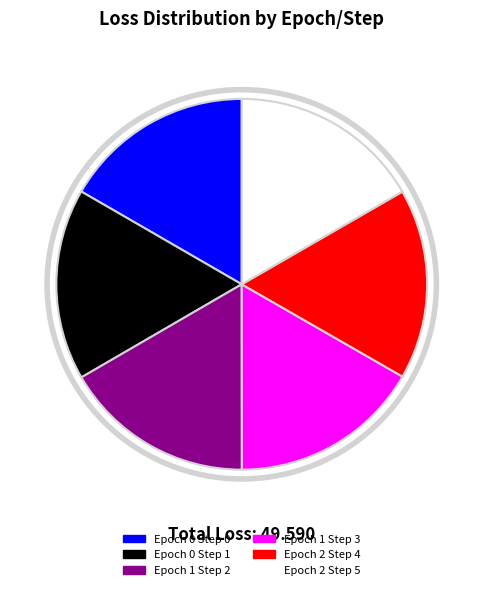

Rank the categories by value from highest to lowest.

Epoch 0 Step 1, Epoch 1 Step 3, Epoch 2 Step 5, Epoch 0 Step 0, Epoch 1 Step 2, Epoch 2 Step 4